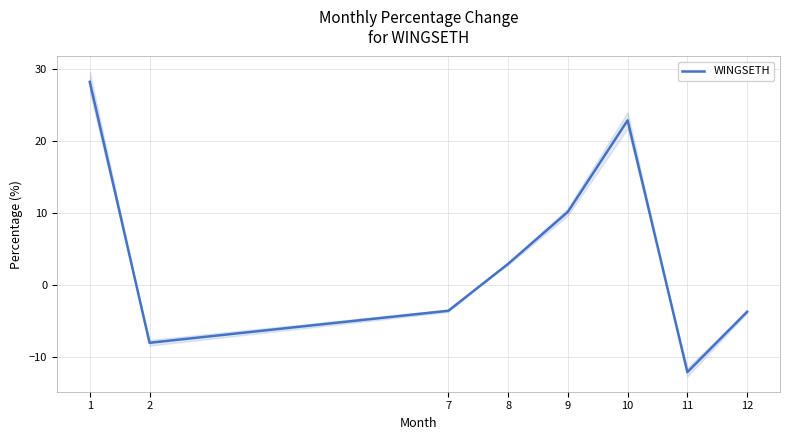

What is the greatest value displayed?

28.3